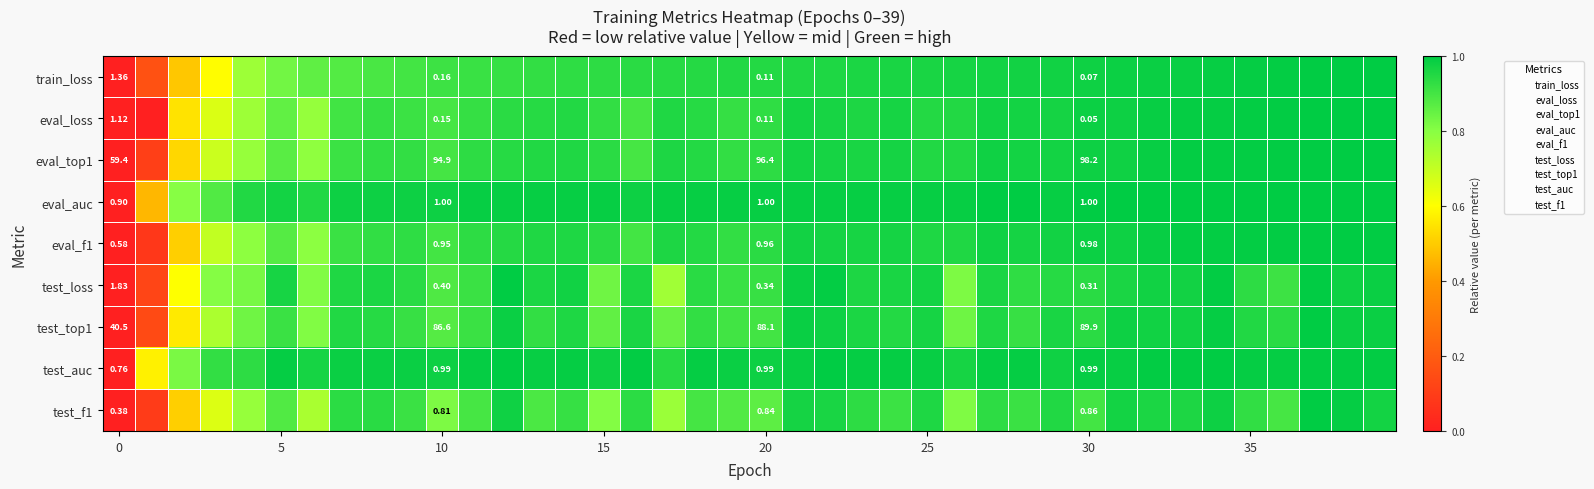

What is the sum of all eval_f1 values?

35.4